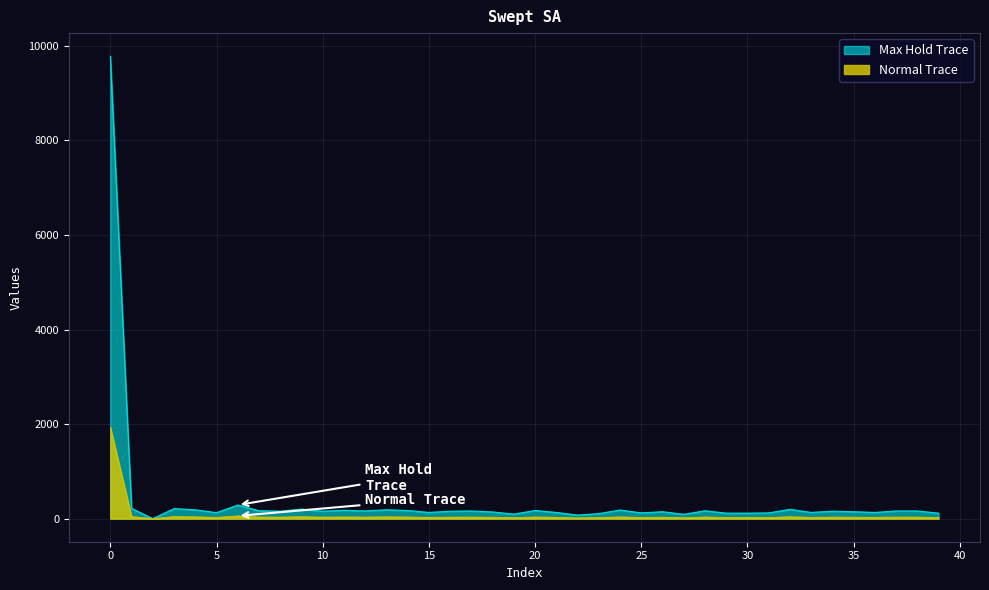

What is the spread (max minus min) of values at 30?

93